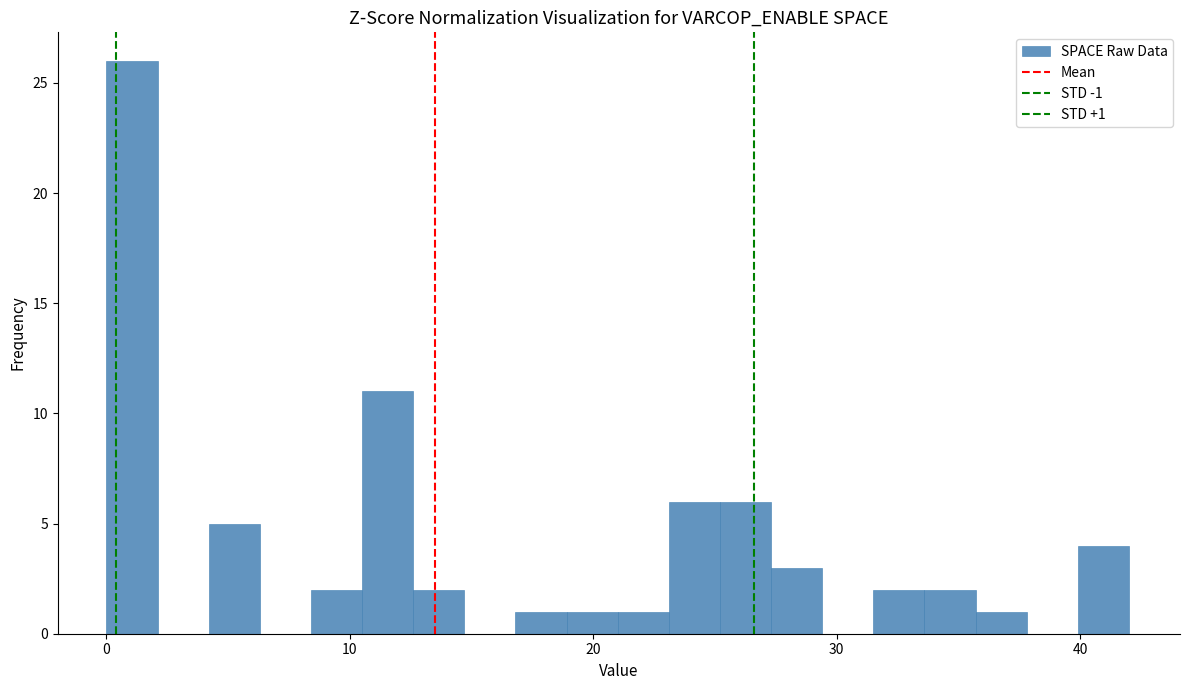

Read against the x-axis, roughly where is the centre of the tallest bar?

1